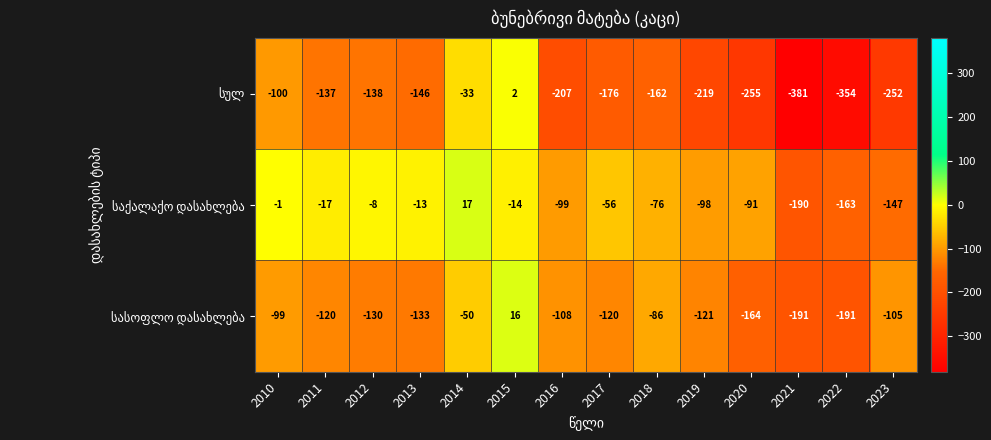

How many series are shown in this chart?

3